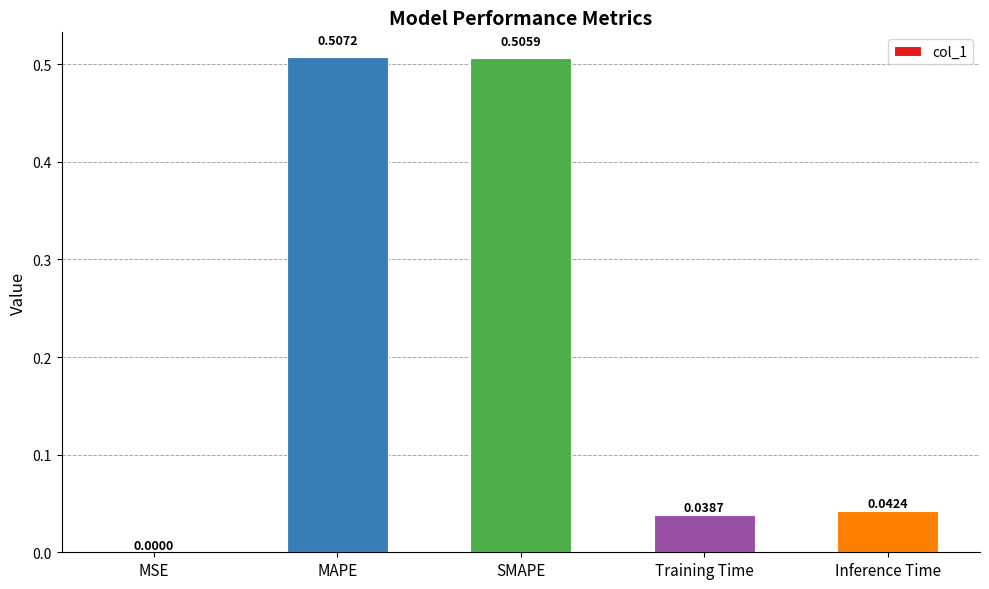

At which category does the chart reach its peak across all series?

MAPE